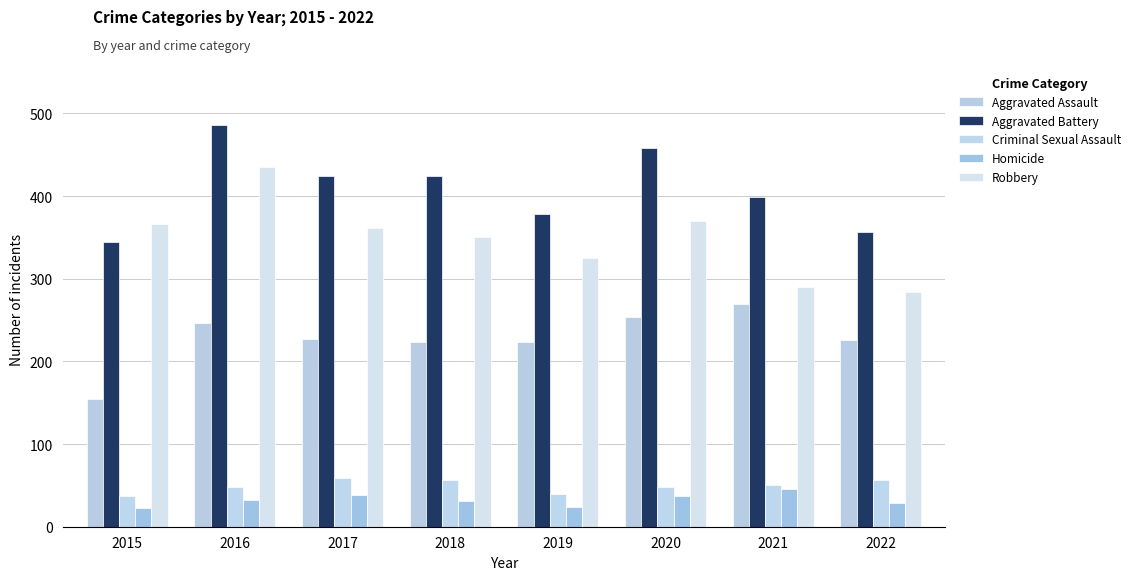

Which series has the widest spread of values?

Robbery